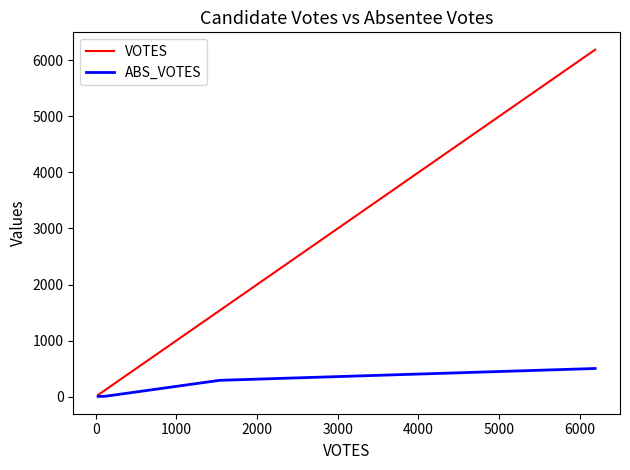

Which series has the largest total across all categories?

VOTES